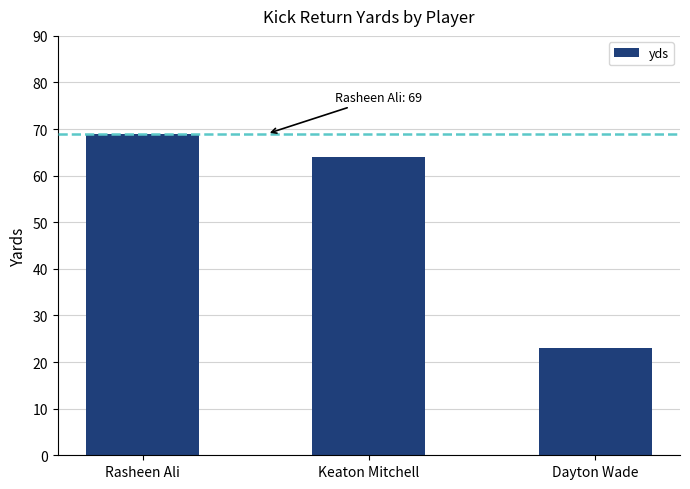

Does the chart contain stacked bars?

No